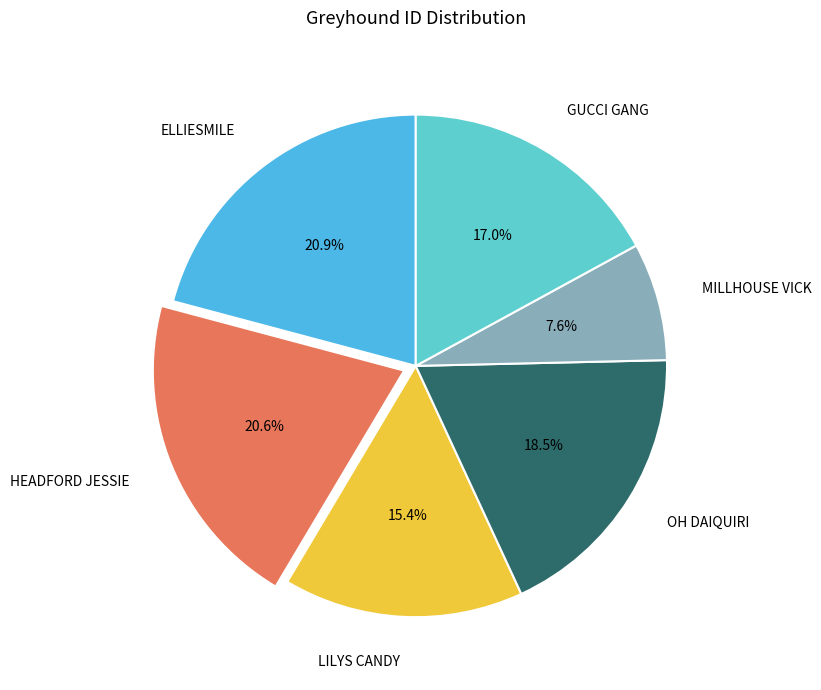

Does OH DAIQUIRI represent more than half of the total?

No